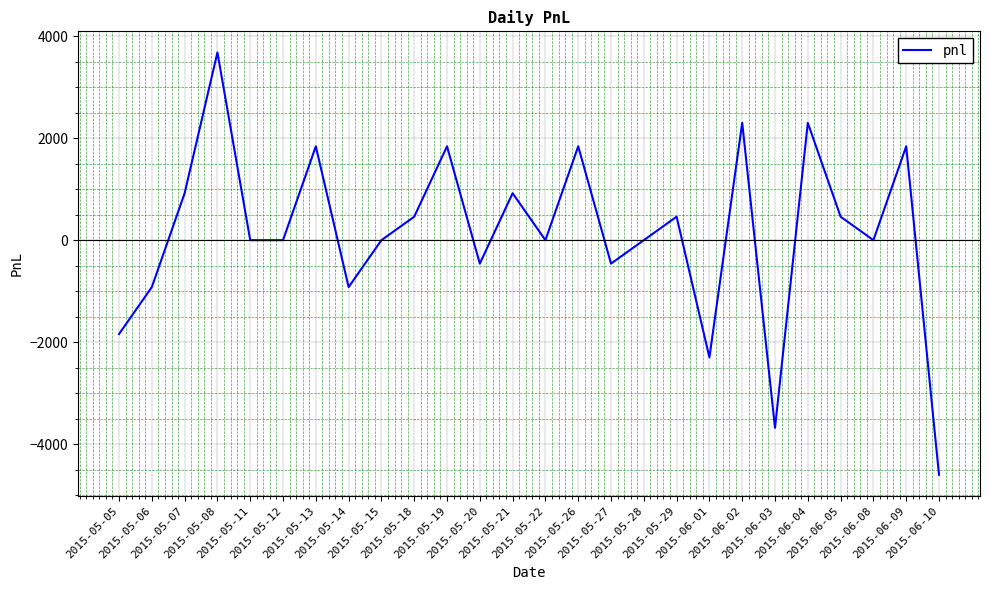

Reading left to right, transcribe all the data shown in this chart.

2015-05-05=-1840	2015-05-06=-920	2015-05-07=920	2015-05-08=3680	2015-05-11=0	2015-05-12=0	2015-05-13=1840	2015-05-14=-920	2015-05-15=0	2015-05-18=460	2015-05-19=1840	2015-05-20=-460	2015-05-21=920	2015-05-22=0	2015-05-26=1840	2015-05-27=-460	2015-05-28=0	2015-05-29=460	2015-06-01=-2300	2015-06-02=2300	2015-06-03=-3680	2015-06-04=2300	2015-06-05=460	2015-06-08=0	2015-06-09=1840	2015-06-10=-4600